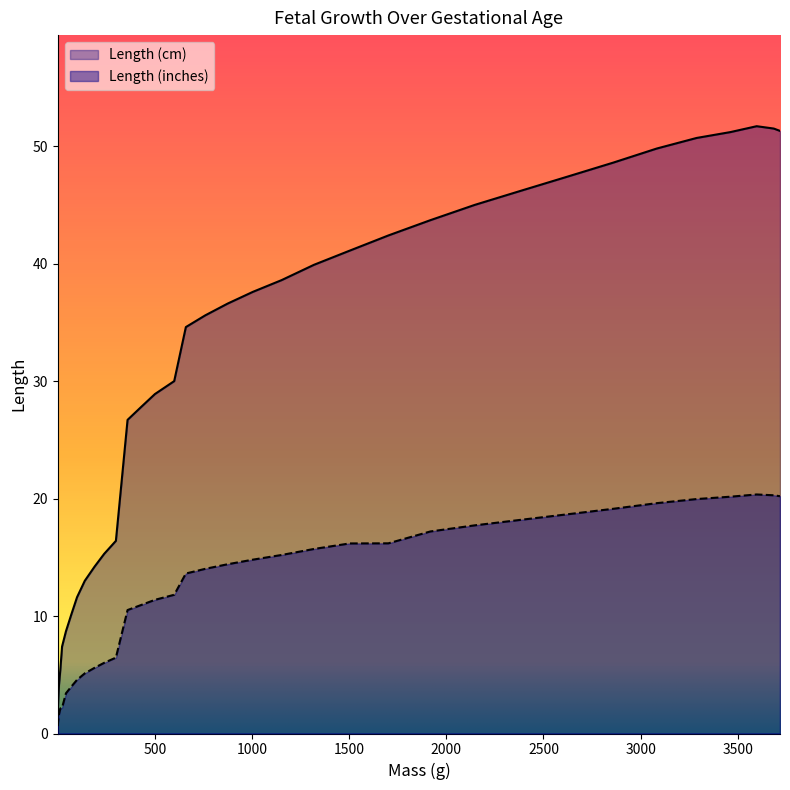

Reading right to left, what are all the values shown in this chart?

Length (inches): 20.2	20.3	20.4	20.2	20.0	19.6	19.1	18.7	18.2	17.7	17.2	16.2	16.2	15.7	15.2	14.8	14.4	14.0	13.6	11.8	11.4	10.9	10.5	6.5	6.0	5.6	5.1	4.6	4.0	3.4	2.2	2.1	1.6	1.2	0.9	0.6
Length (cm): 51.3	51.5	51.7	51.2	50.7	49.8	48.6	47.4	46.2	45.0	43.7	42.4	41.1	39.9	38.6	37.6	36.6	35.6	34.6	30.0	28.9	27.8	26.7	16.4	15.3	14.2	13.0	11.6	10.1	8.7	7.4	5.4	4.1	3.1	2.3	1.6